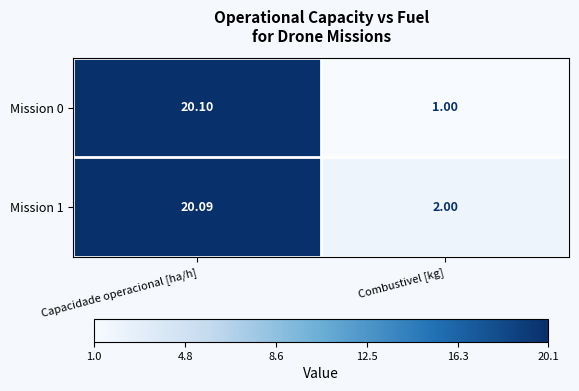

At how many categories does at least one series exceed 6?

1